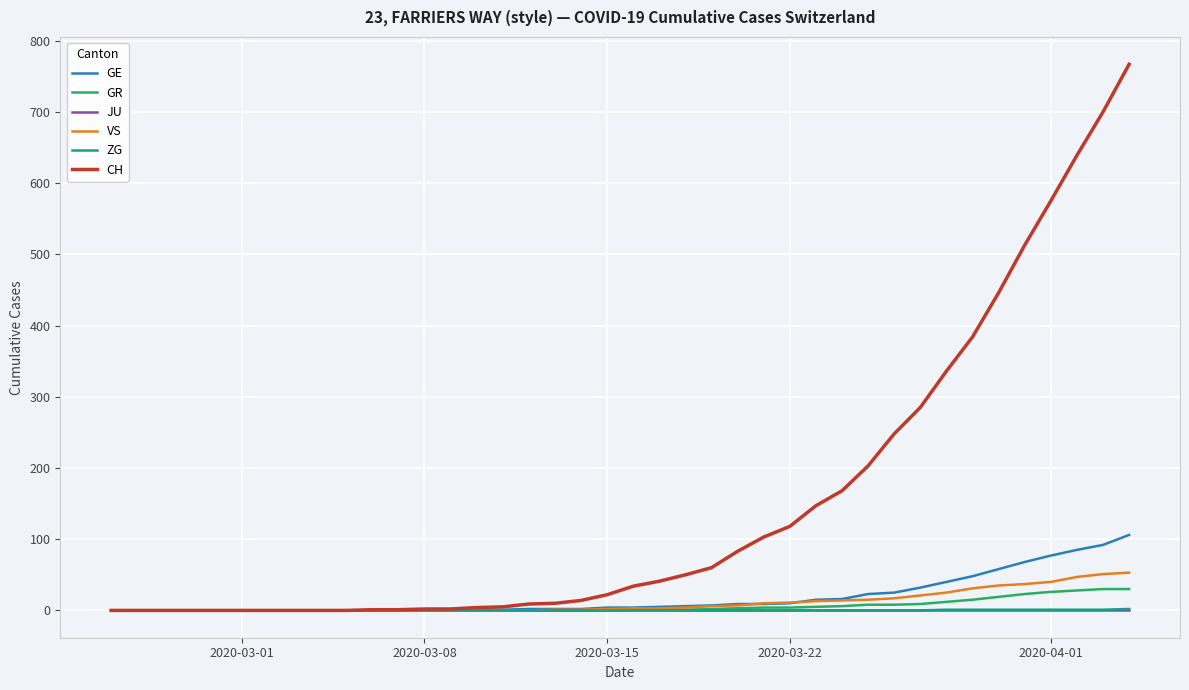

Which series has the largest range (max minus min)?

CH